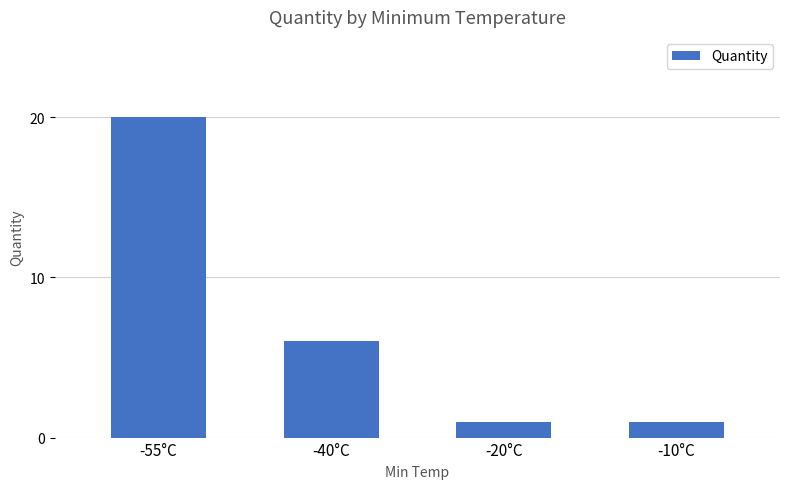

What is the greatest value displayed?

20